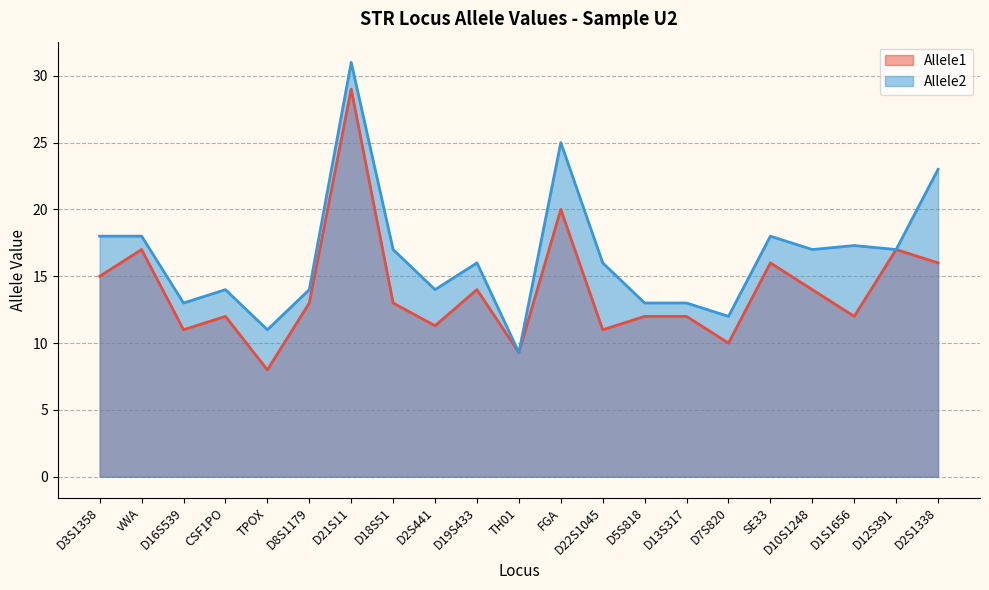

Where does the Allele2 series first go above 16?

D3S1358